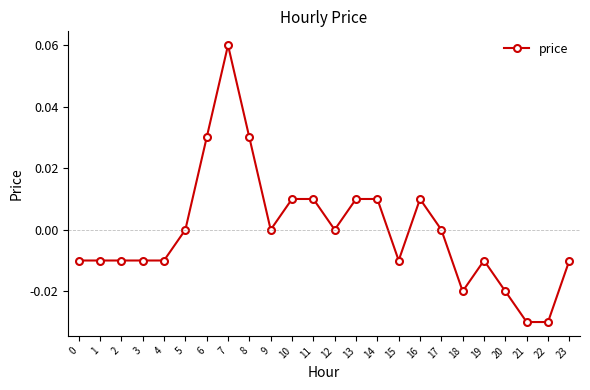

Which label corresponds to the largest value in the chart?

7